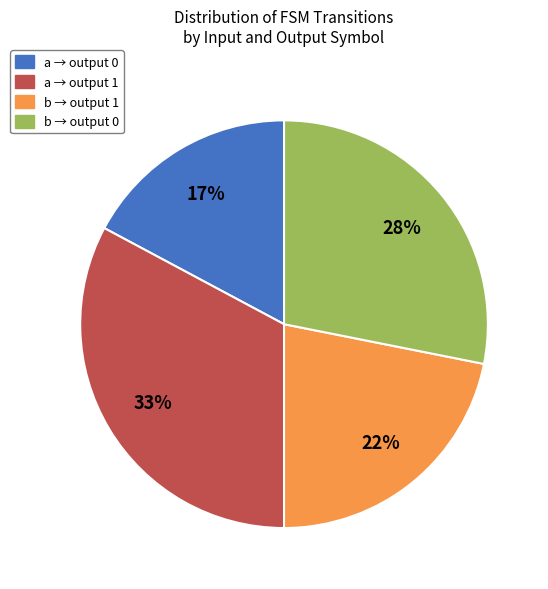

To the nearest percent, what is the difference between the largest and smallest slice percentages?

16%